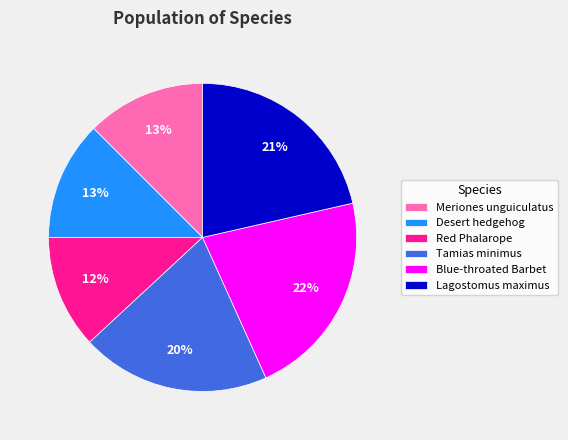

Does any single category account for the majority?

No